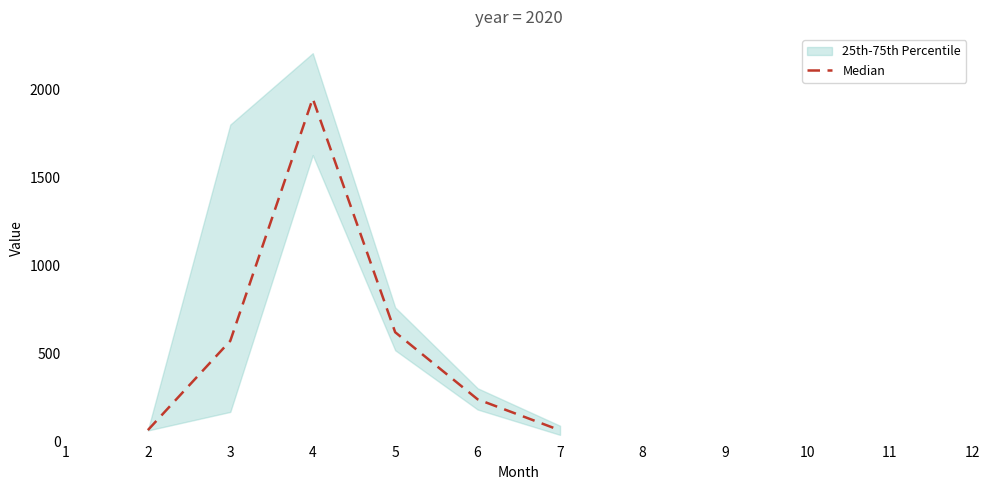

What is the smallest value displayed?

64.0